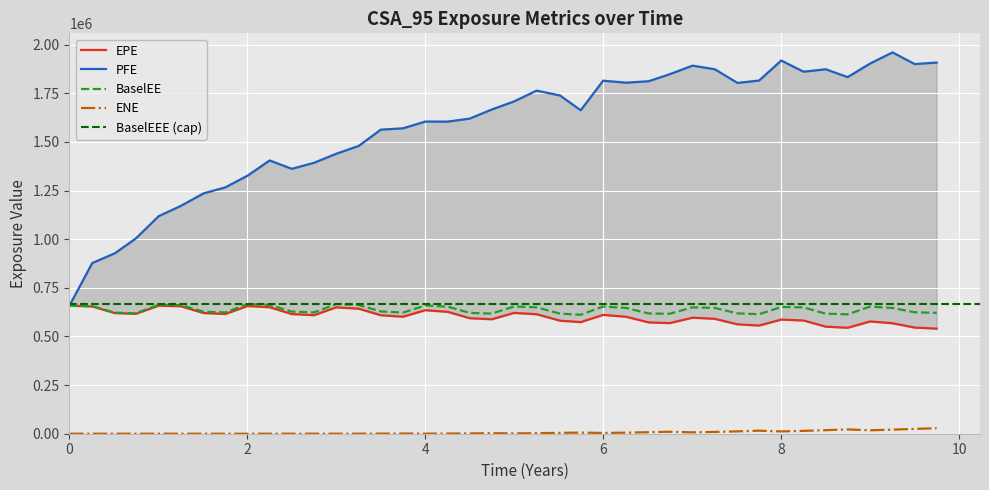

What is the maximum value shown in the chart?

1960270.0